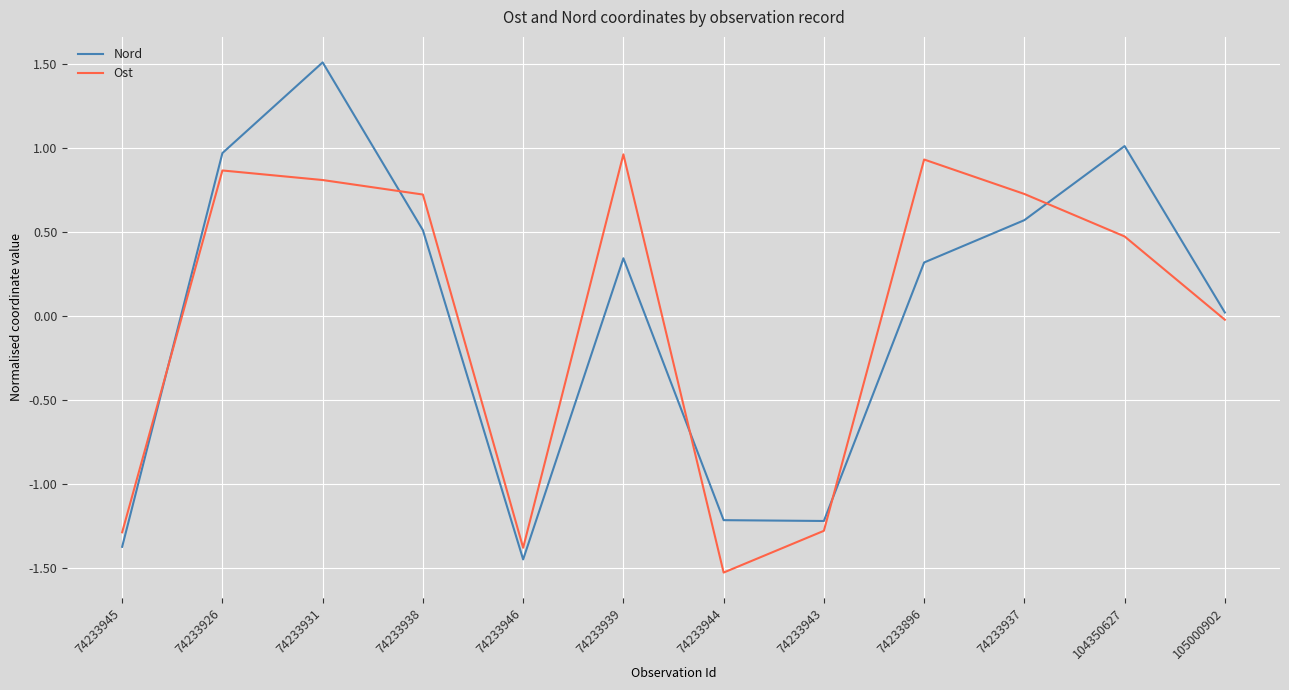

At which category does the chart reach its peak across all series?

74233931